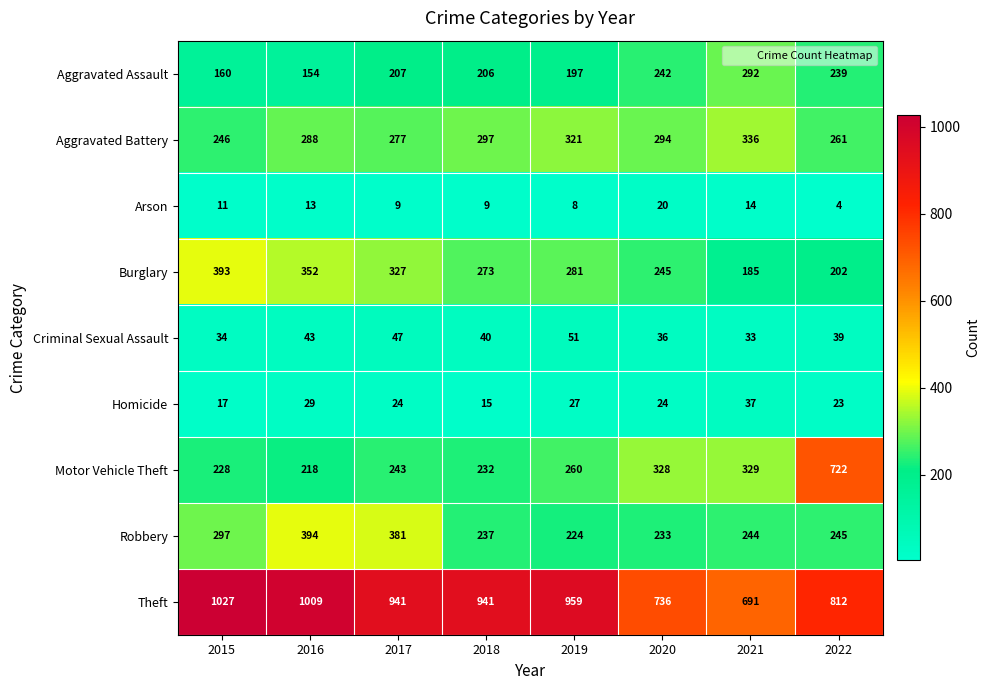

The Burglary series shows 87 at 2021. True or false?

False